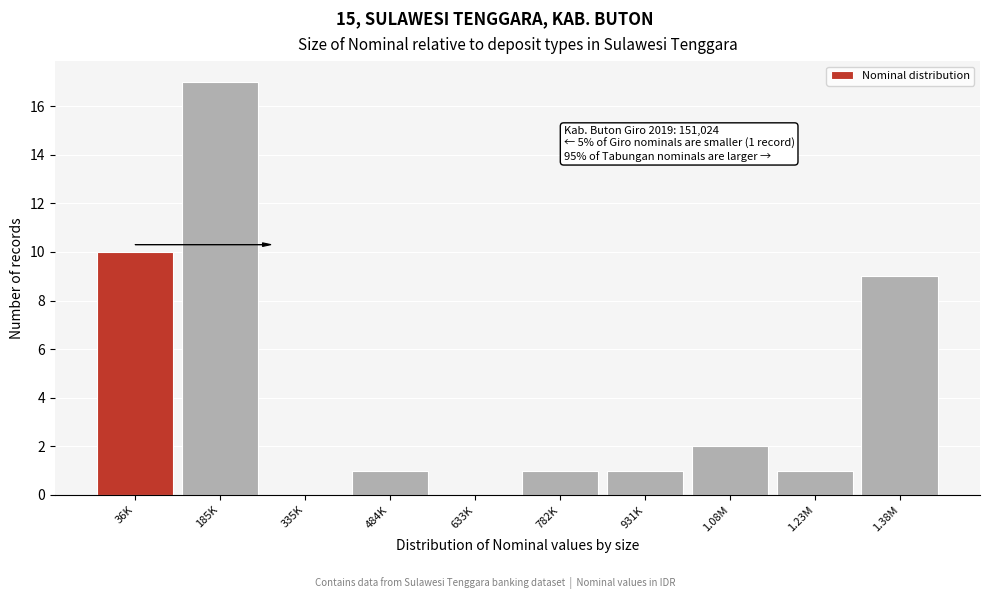

Reading right to left, extract all data points from this chart.

1.38M=9	1.23M=1	1.08M=2	931K=1	782K=1	633K=0	484K=1	335K=0	185K=17	36K=10